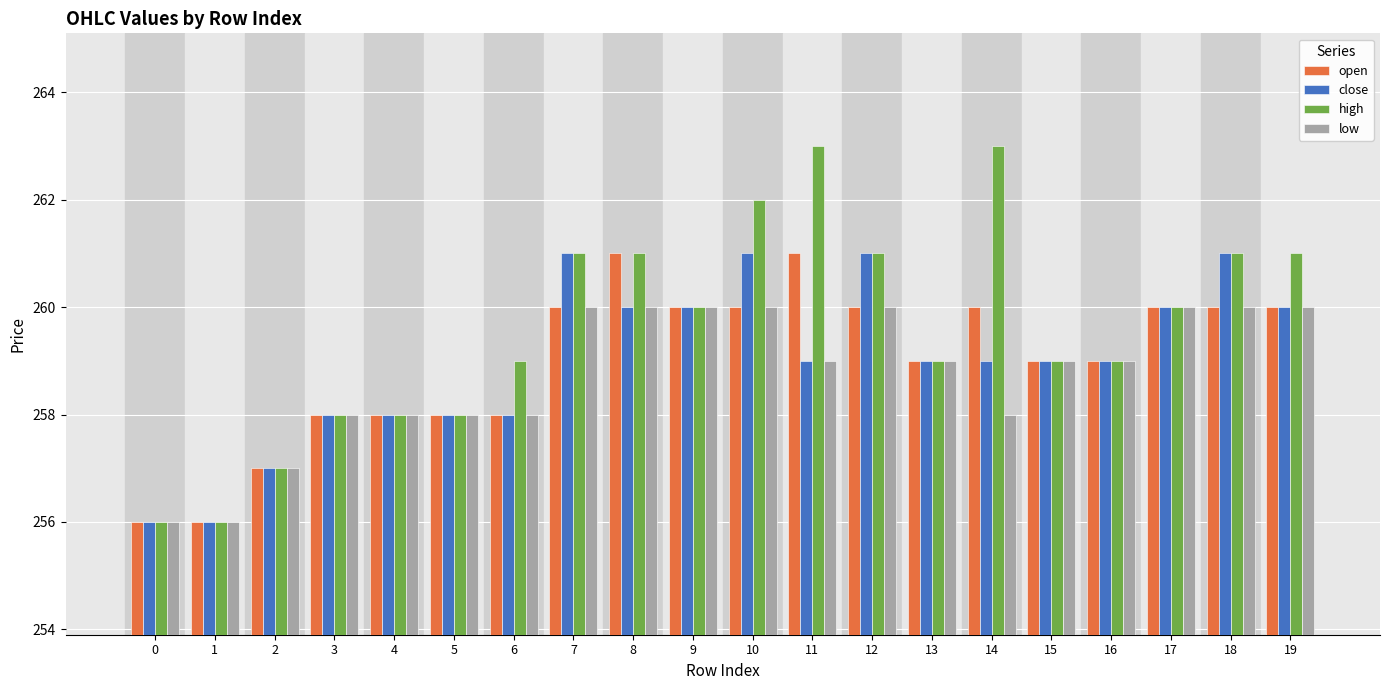

What is the sum of the low values at 16 and 2?

516